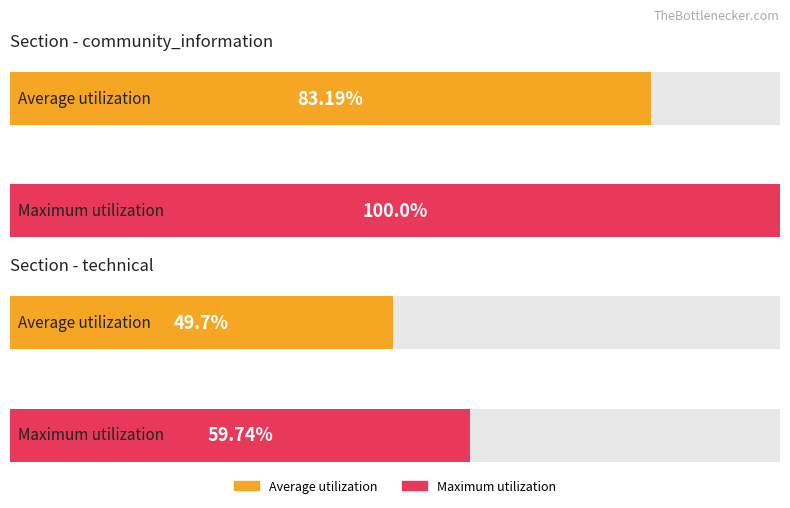

The section series shows 1 at community_information. True or false?

True